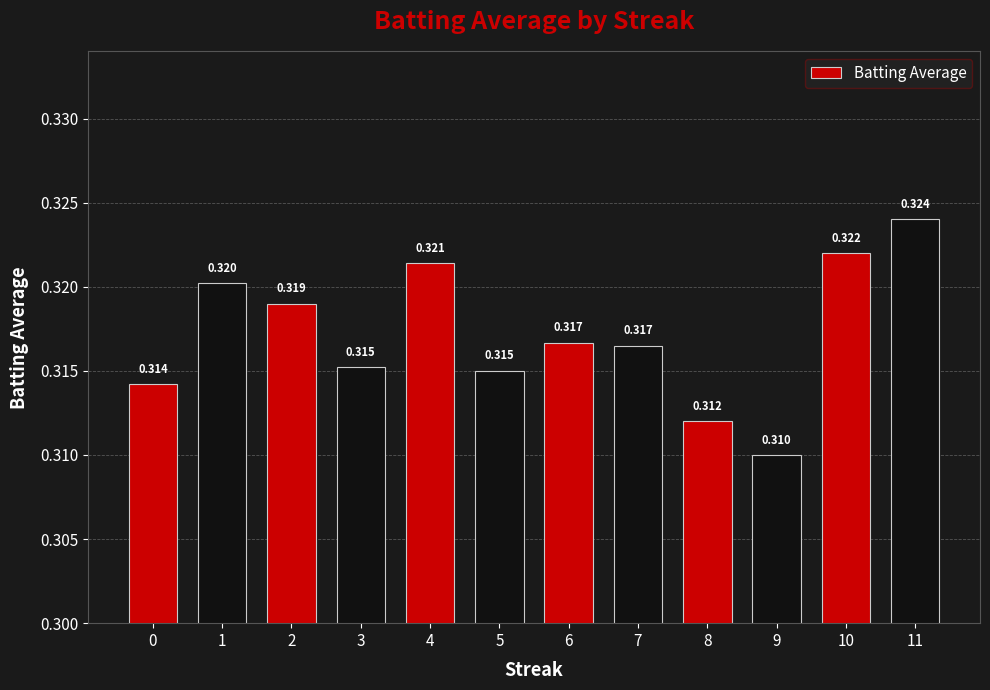

Are the bars horizontal?

No